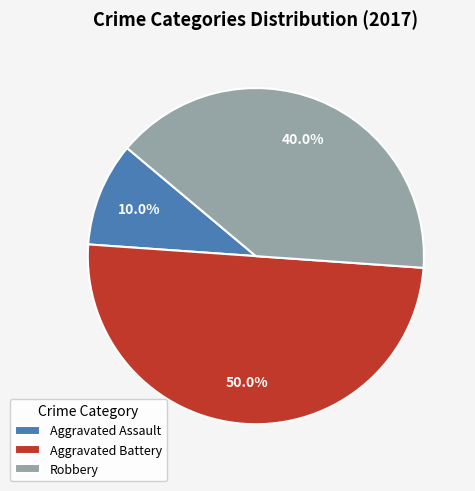

Is Robbery the majority of the pie?

No